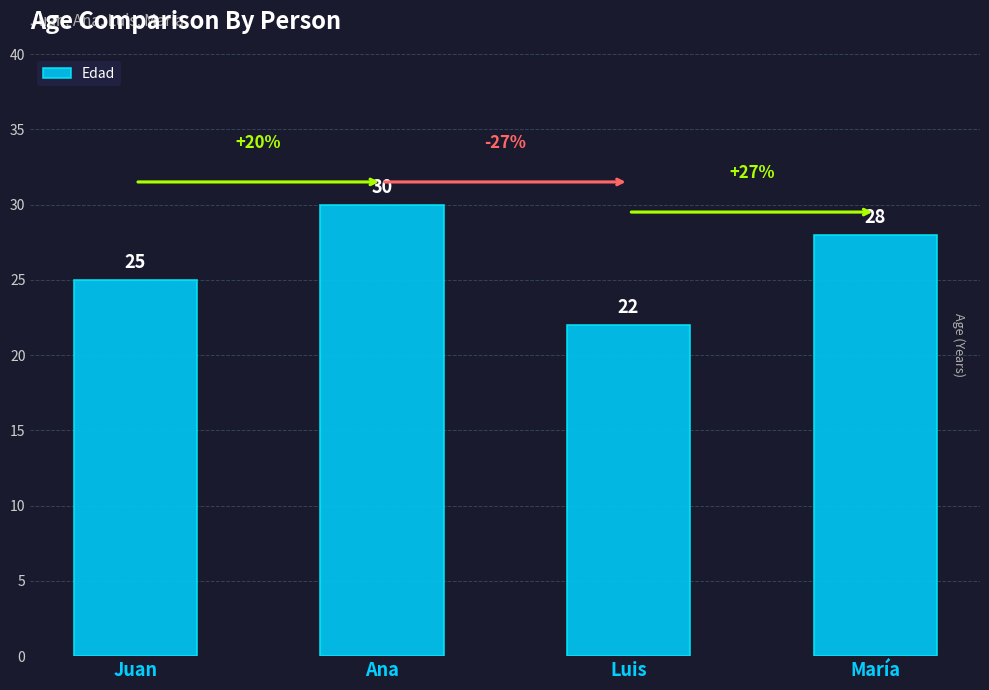

What is the sum of all values?

105